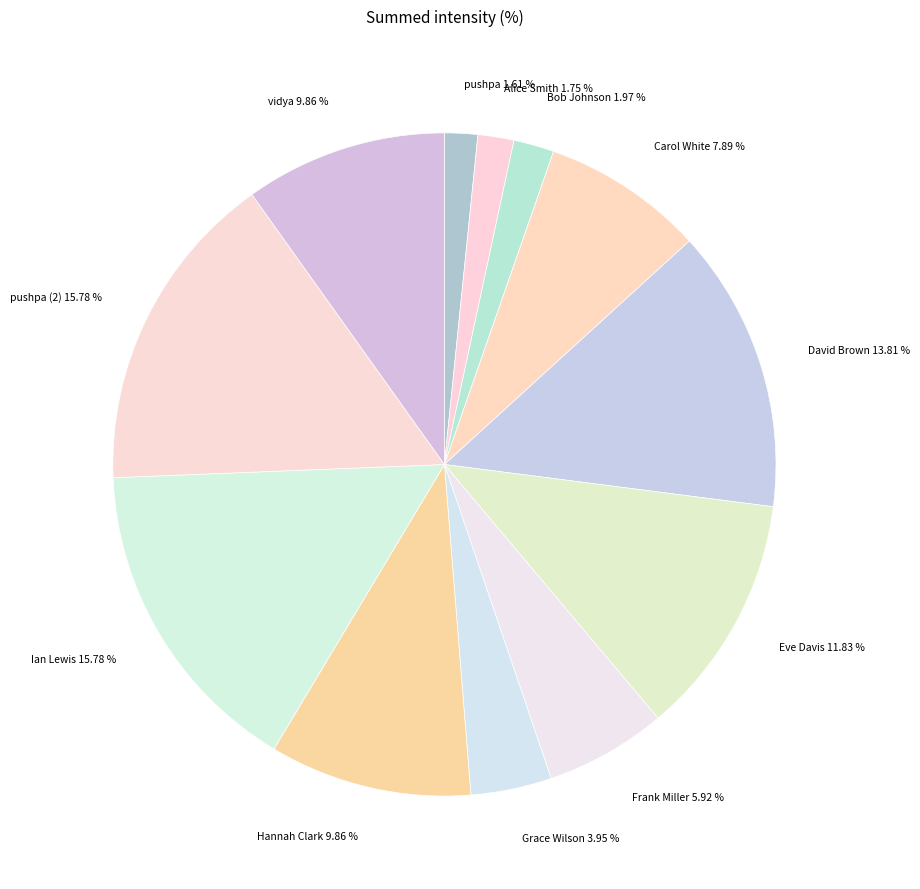

How many segments does this pie chart have?

12